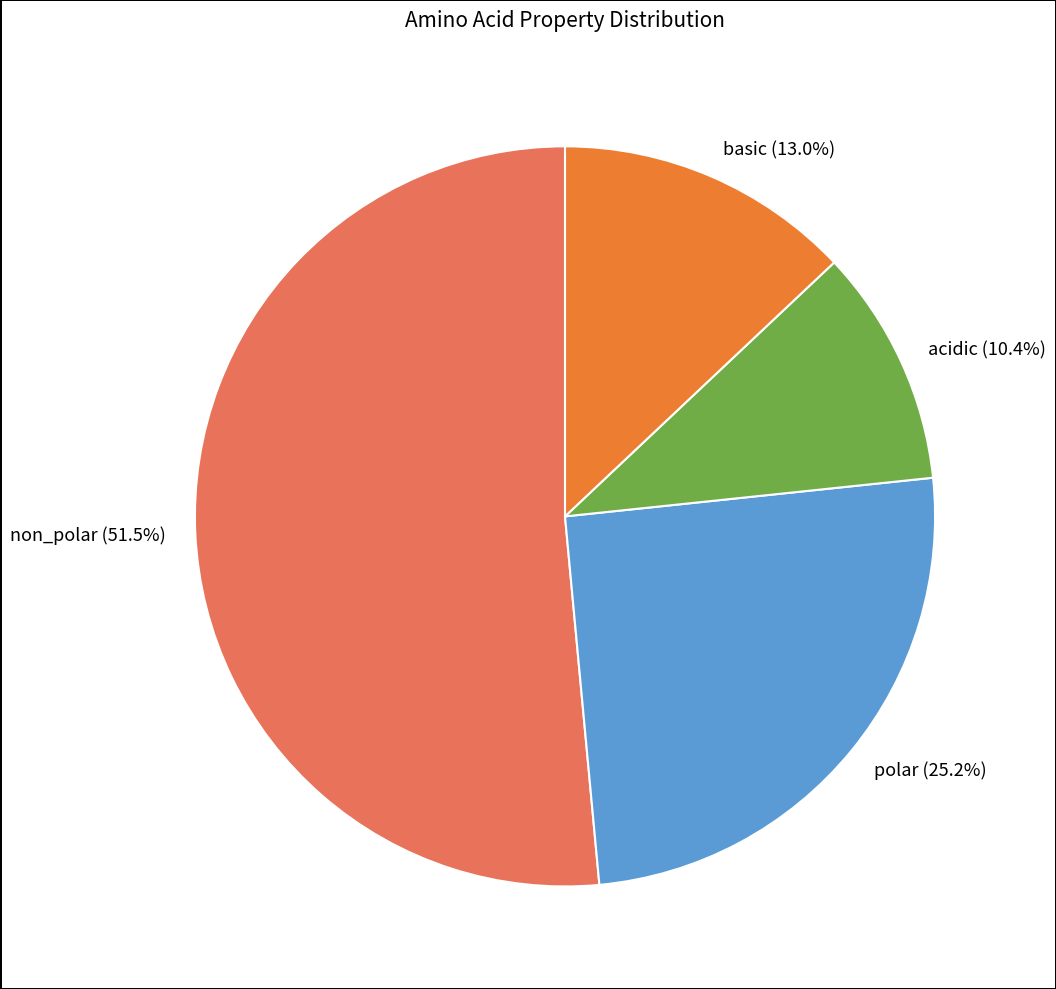

To the nearest percent, what percentage of the pie is polar?

25%